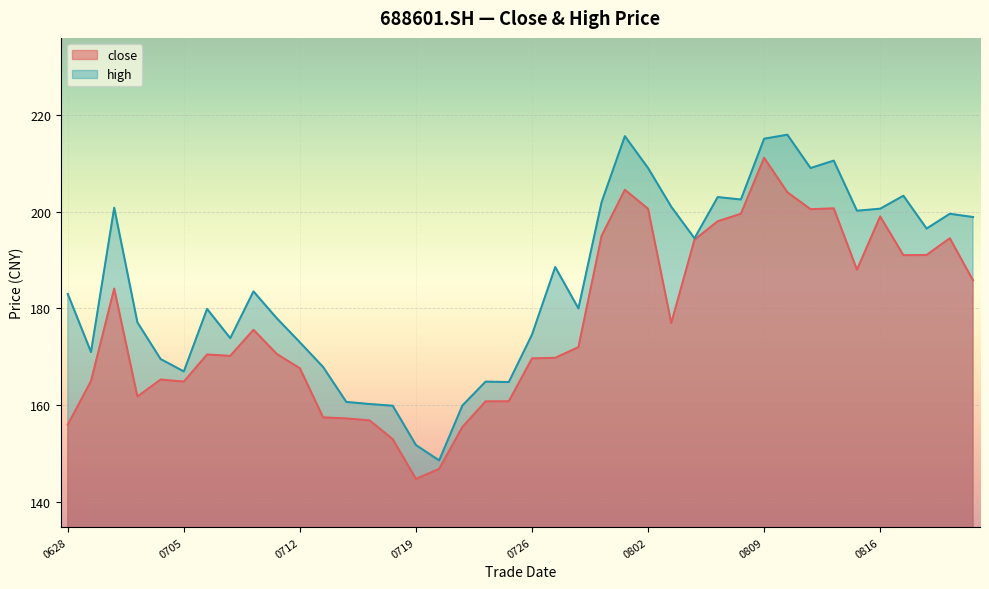

True or false: close has a value of 194.2 at 20210804.

True